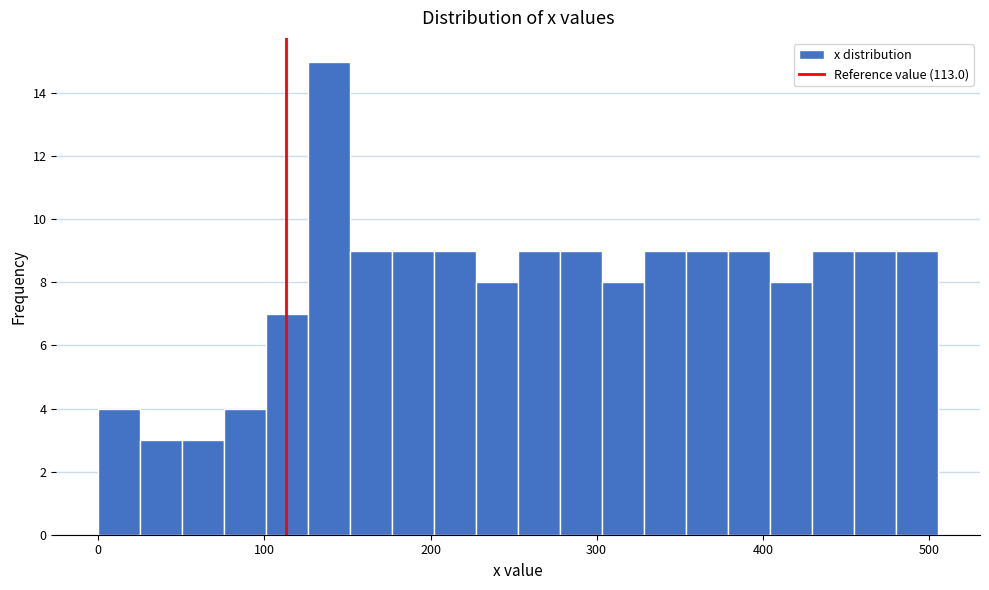

Read against the x-axis, roughly where is the centre of the tallest bar?

140